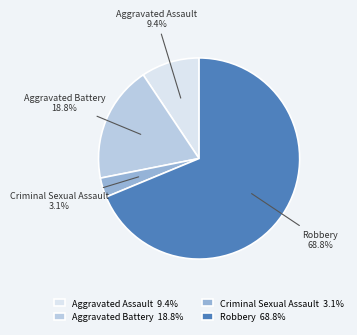

Is it true that Aggravated Assault is 9% of the pie?

True